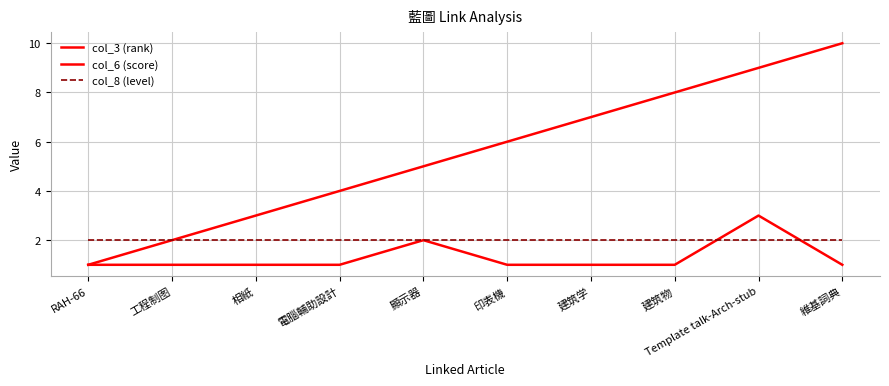

Rank the categories by col_8 (level) value from highest to lowest.

RAH-66, 工程制图, 相紙, 電腦輔助設計, 顯示器, 印表機, 建筑学, 建筑物, Template talk-Arch-stub, 維基詞典